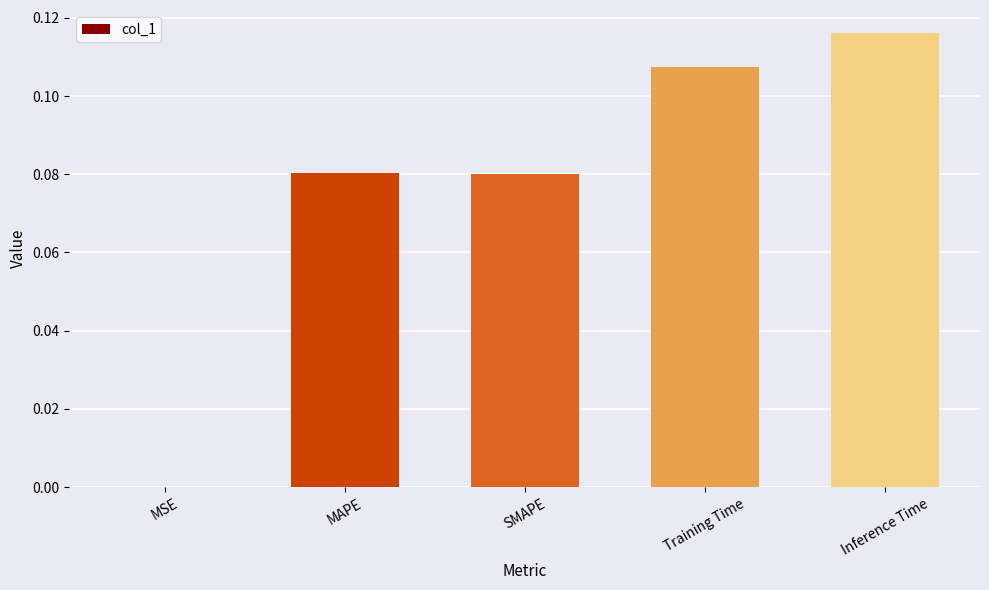

The value at Inference Time is 0.2. True or false?

False